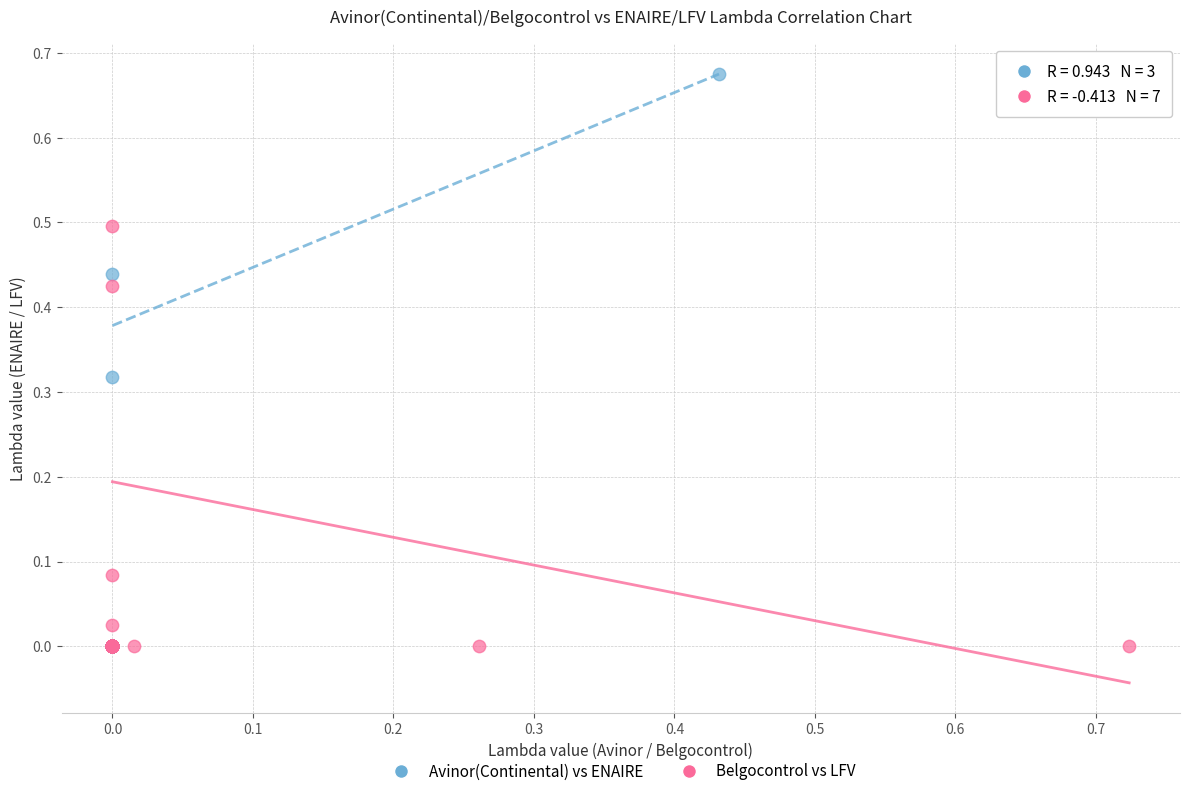

Which series reaches the maximum Y coordinate?

Avinor(Continental) vs ENAIRE